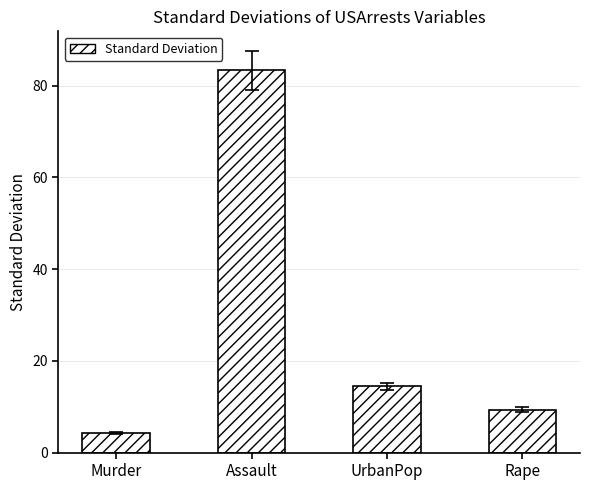

List the labels in order of value, smallest first.

Murder, Rape, UrbanPop, Assault